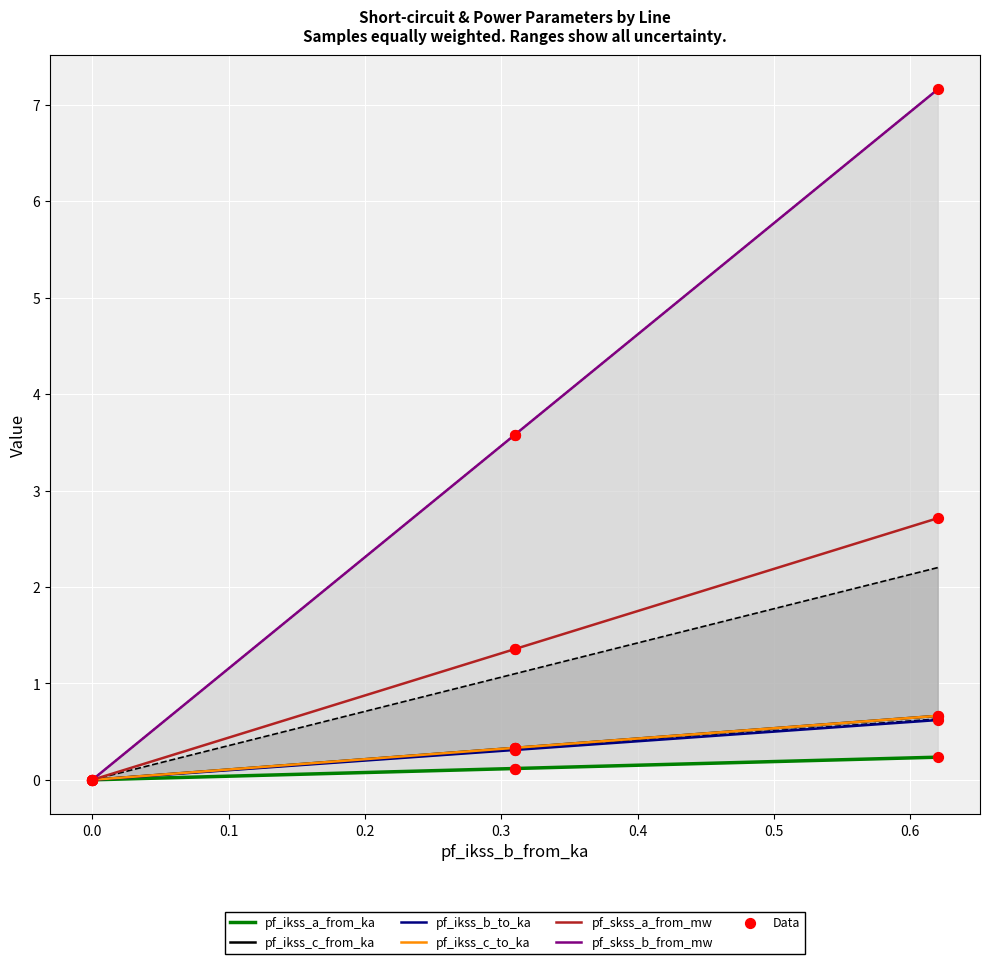

Which series reaches the minimum Y coordinate?

pf_ikss_a_from_ka